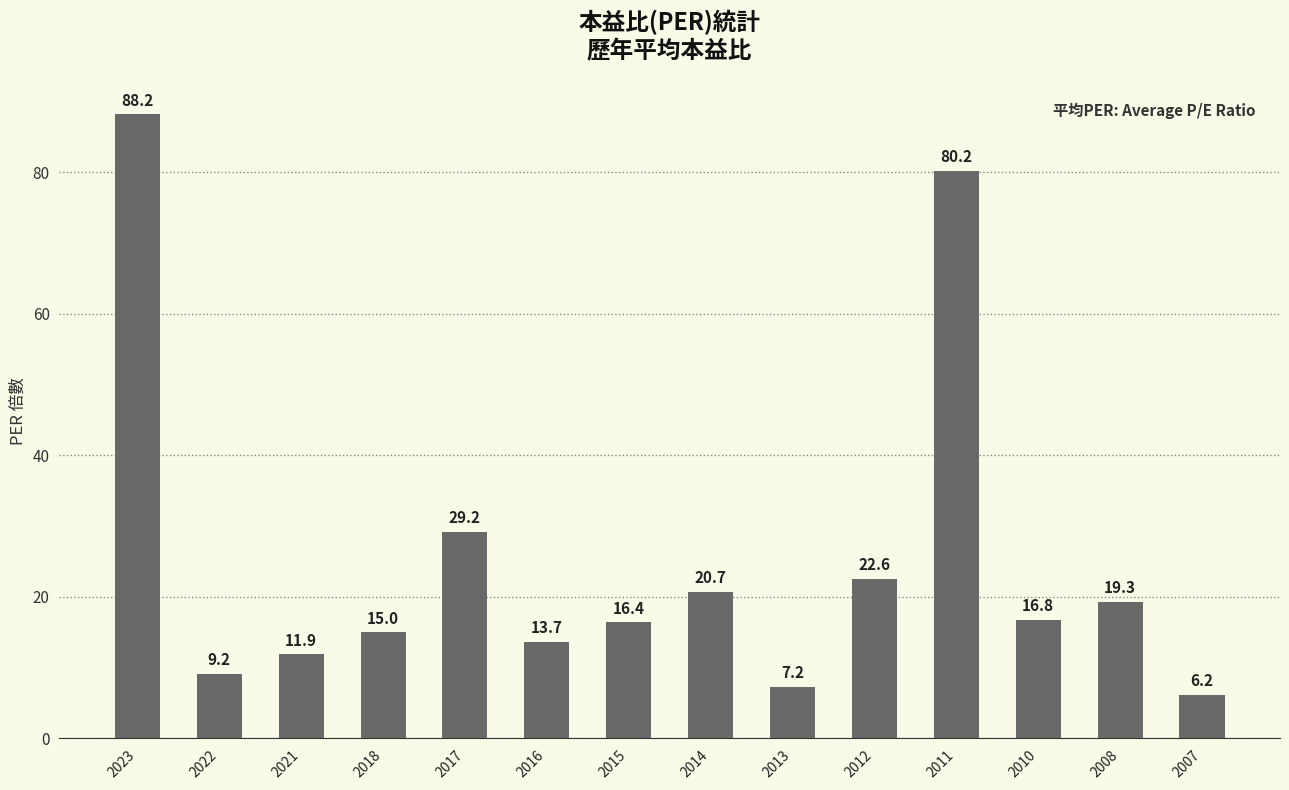

How many distinct data groups are displayed?

1